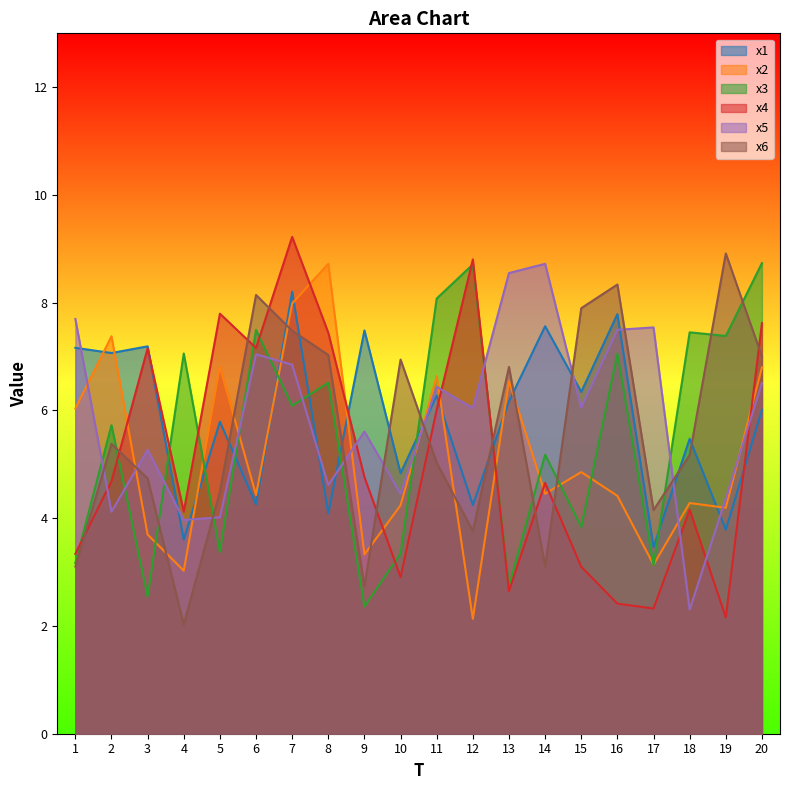

Reading left to right, transcribe all the data shown in this chart.

x1: 1=7.2	2=7.1	3=7.2	4=3.6	5=5.8	6=4.3	7=8.2	8=4.1	9=7.5	10=4.8	11=6.3	12=4.2	13=6.2	14=7.6	15=6.3	16=7.8	17=3.5	18=5.5	19=3.8	20=6.0
x2: 1=6.0	2=7.4	3=3.7	4=3.0	5=6.8	6=4.4	7=8.0	8=8.7	9=3.3	10=4.2	11=6.6	12=2.1	13=6.5	14=4.5	15=4.9	16=4.4	17=3.1	18=4.3	19=4.2	20=6.8
x3: 1=3.2	2=5.7	3=2.5	4=7.1	5=3.4	6=7.5	7=6.1	8=6.5	9=2.4	10=3.3	11=8.1	12=8.7	13=2.7	14=5.2	15=3.8	16=7.1	17=3.1	18=7.5	19=7.4	20=8.7
x4: 1=3.3	2=4.7	3=7.2	4=4.1	5=7.8	6=7.2	7=9.2	8=7.4	9=4.8	10=2.9	11=6.0	12=8.8	13=2.6	14=4.7	15=3.1	16=2.4	17=2.3	18=4.2	19=2.2	20=7.6
x5: 1=7.7	2=4.1	3=5.3	4=4.0	5=4.0	6=7.0	7=6.8	8=4.6	9=5.6	10=4.5	11=6.4	12=6.0	13=8.6	14=8.7	15=6.0	16=7.5	17=7.5	18=2.3	19=4.4	20=6.5
x6: 1=3.1	2=5.4	3=4.7	4=2.0	5=4.5	6=8.1	7=7.5	8=7.0	9=2.7	10=6.9	11=5.0	12=3.8	13=6.8	14=3.1	15=7.9	16=8.3	17=4.2	18=5.2	19=8.9	20=7.0